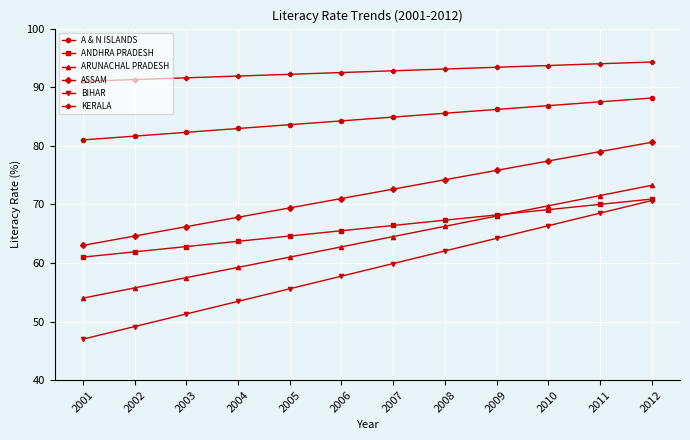

True or false: ANDHRA PRADESH and A & N ISLANDS cross at least once.

False